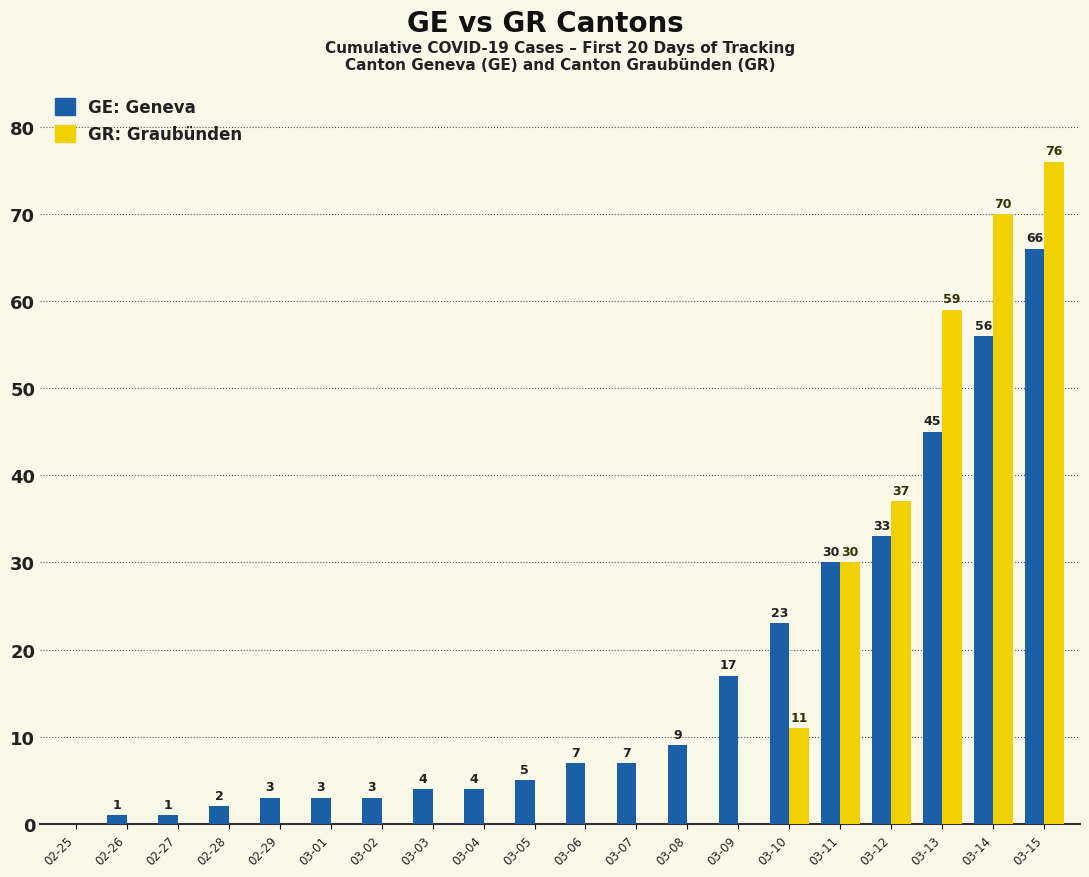

Count the number of categories in the chart.

20